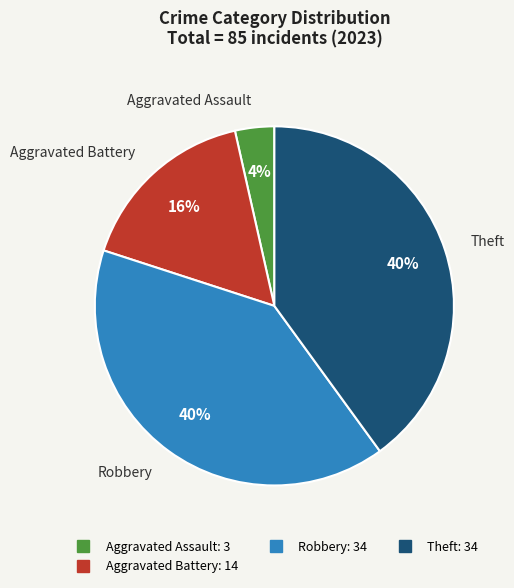

Is there a majority slice in this chart?

No